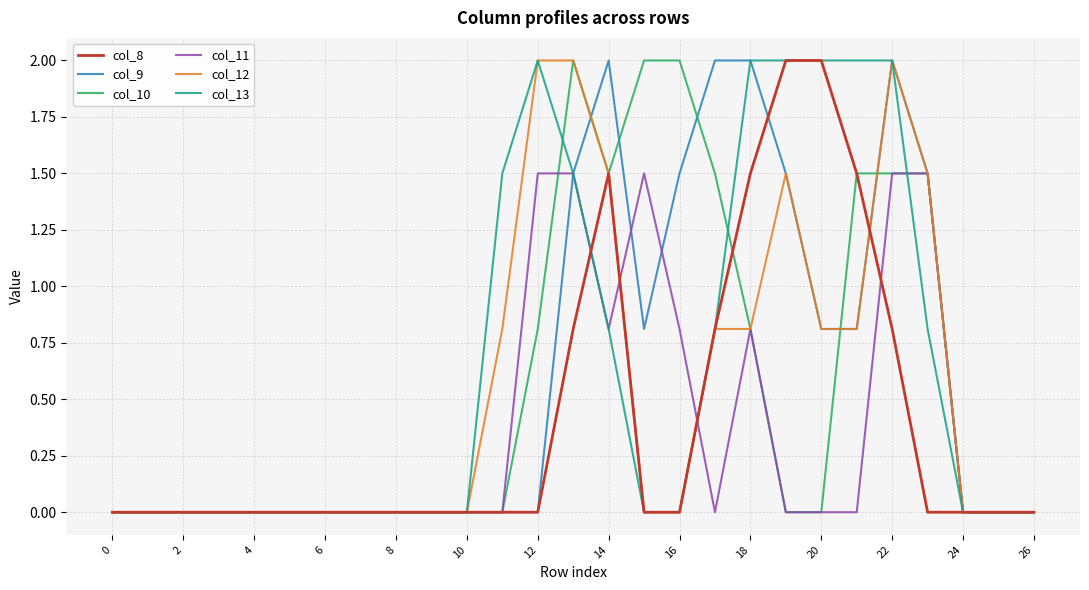

What is the maximum value for col_9?

2.0